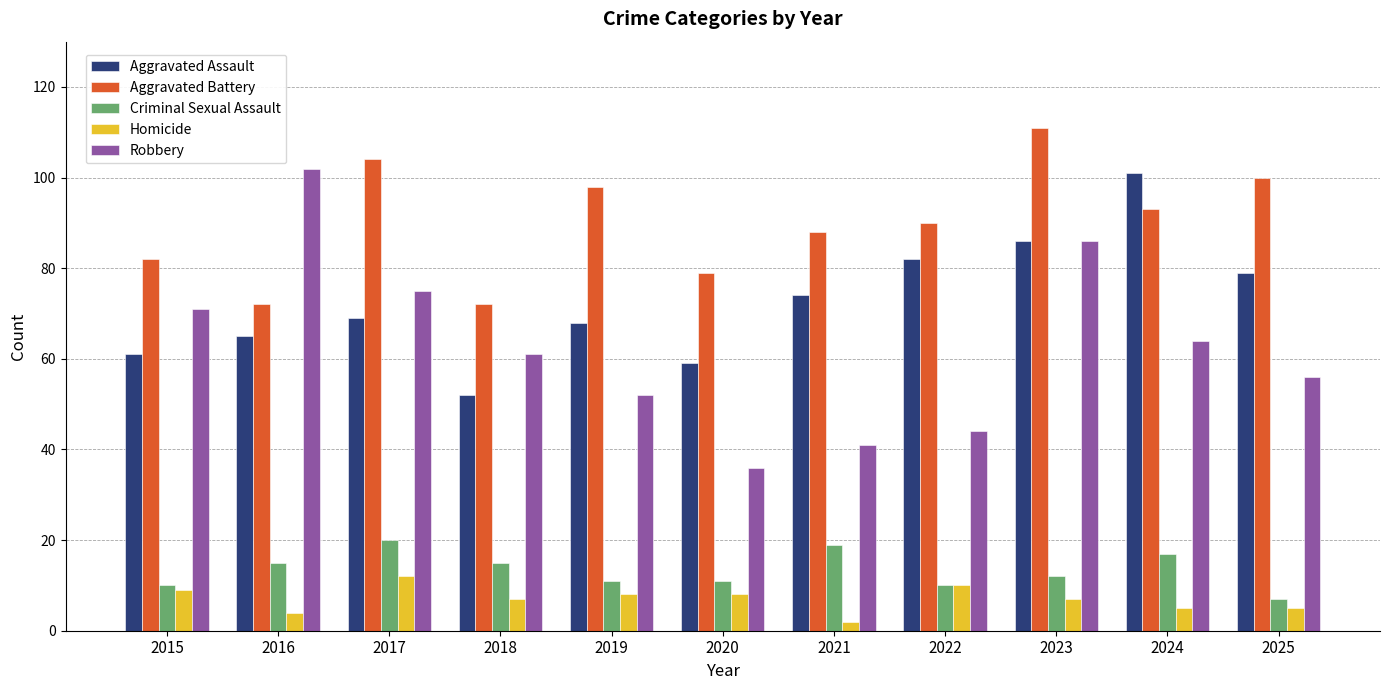

Reading left to right, transcribe all the data shown in this chart.

Aggravated Assault: 2015=61	2016=65	2017=69	2018=52	2019=68	2020=59	2021=74	2022=82	2023=86	2024=101	2025=79
Aggravated Battery: 2015=82	2016=72	2017=104	2018=72	2019=98	2020=79	2021=88	2022=90	2023=111	2024=93	2025=100
Criminal Sexual Assault: 2015=10	2016=15	2017=20	2018=15	2019=11	2020=11	2021=19	2022=10	2023=12	2024=17	2025=7
Homicide: 2015=9	2016=4	2017=12	2018=7	2019=8	2020=8	2021=2	2022=10	2023=7	2024=5	2025=5
Robbery: 2015=71	2016=102	2017=75	2018=61	2019=52	2020=36	2021=41	2022=44	2023=86	2024=64	2025=56